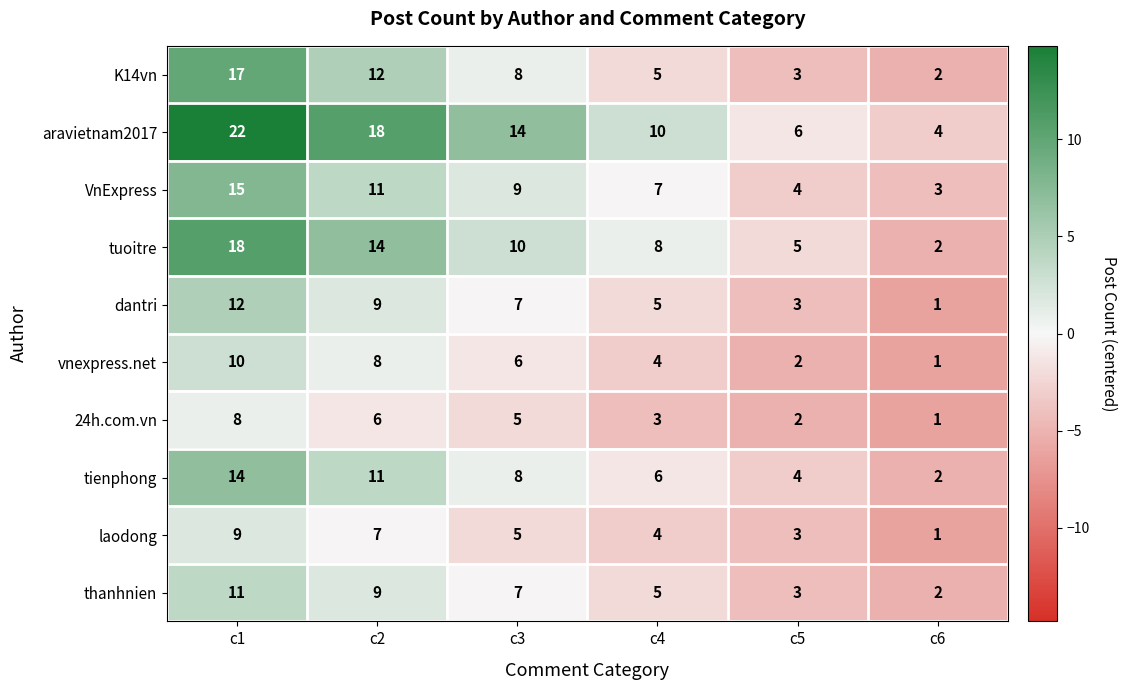

What is the difference between the maximum and minimum values in the thanhnien series?

9